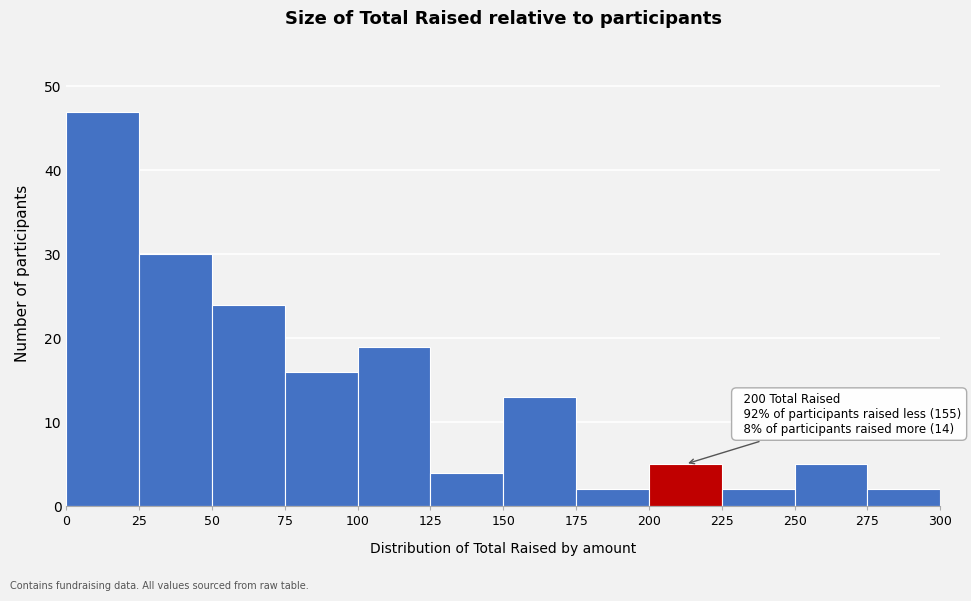

Which range on the x-axis has the tallest bar?

0 to 25